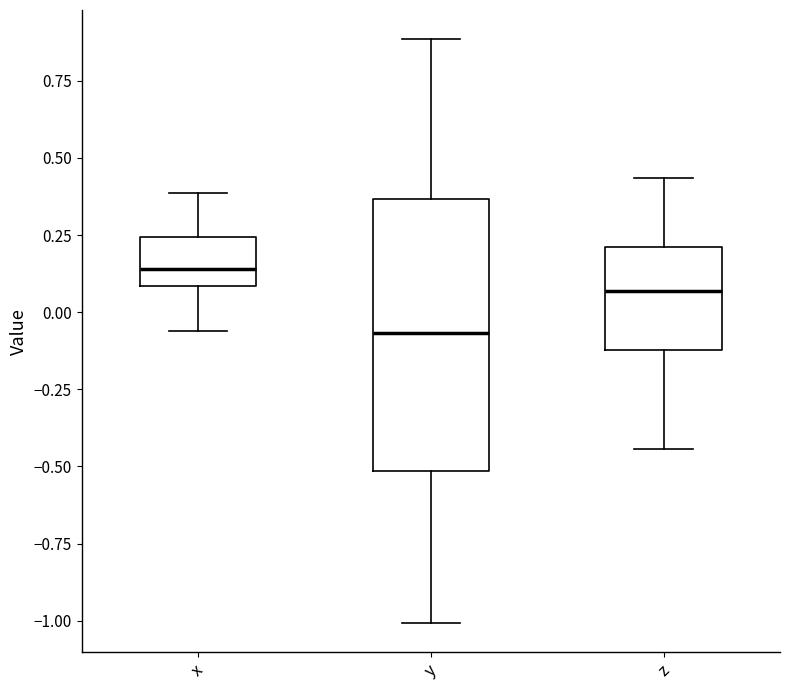

Which box's median line is the lowest?

y